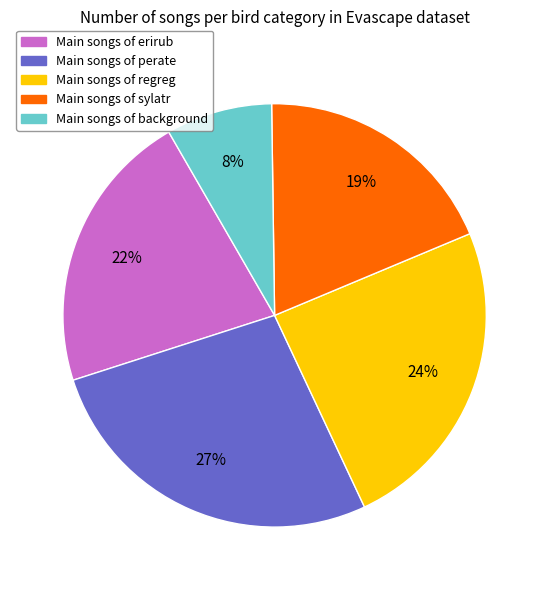

Is there any slice that represents more than half of the pie?

No